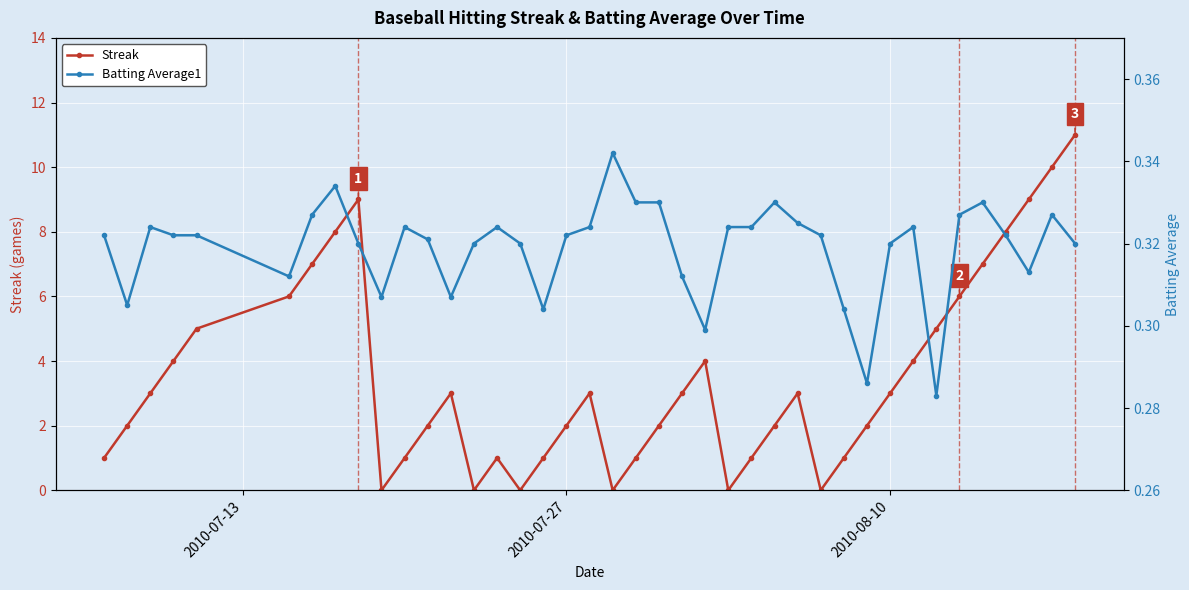

Is this an area chart (filled region under the line)?

No